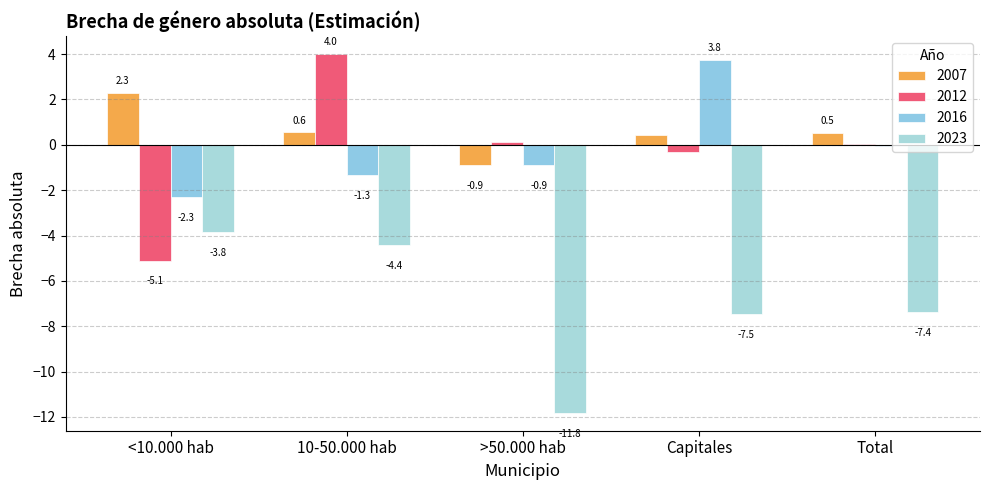

What is the smallest value displayed?

-11.8